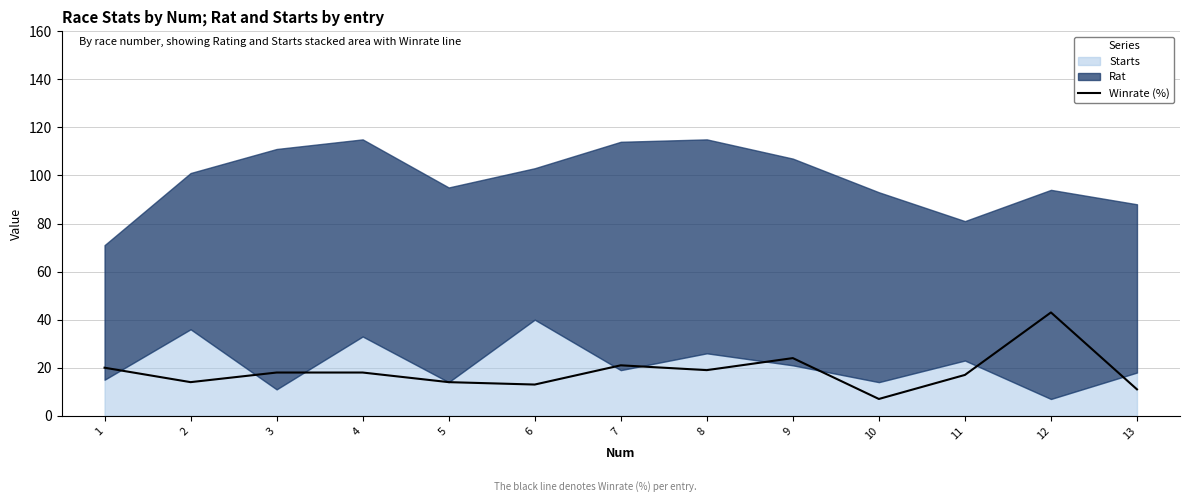

List the labels in order of value, largest first.

12, 9, 7, 1, 8, 3, 4, 11, 2, 5, 6, 13, 10